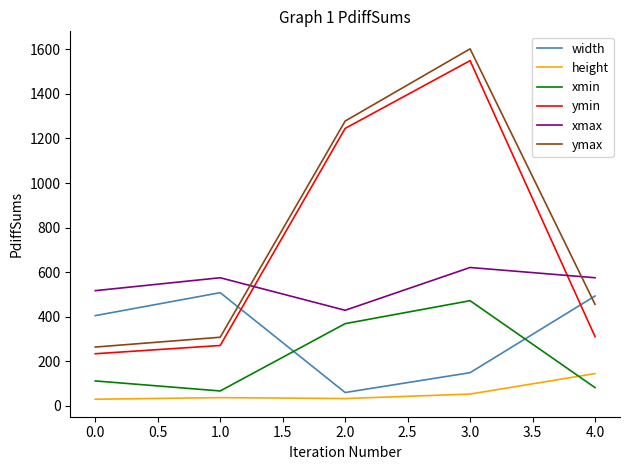

The width series shows 100 at 0.0. True or false?

False